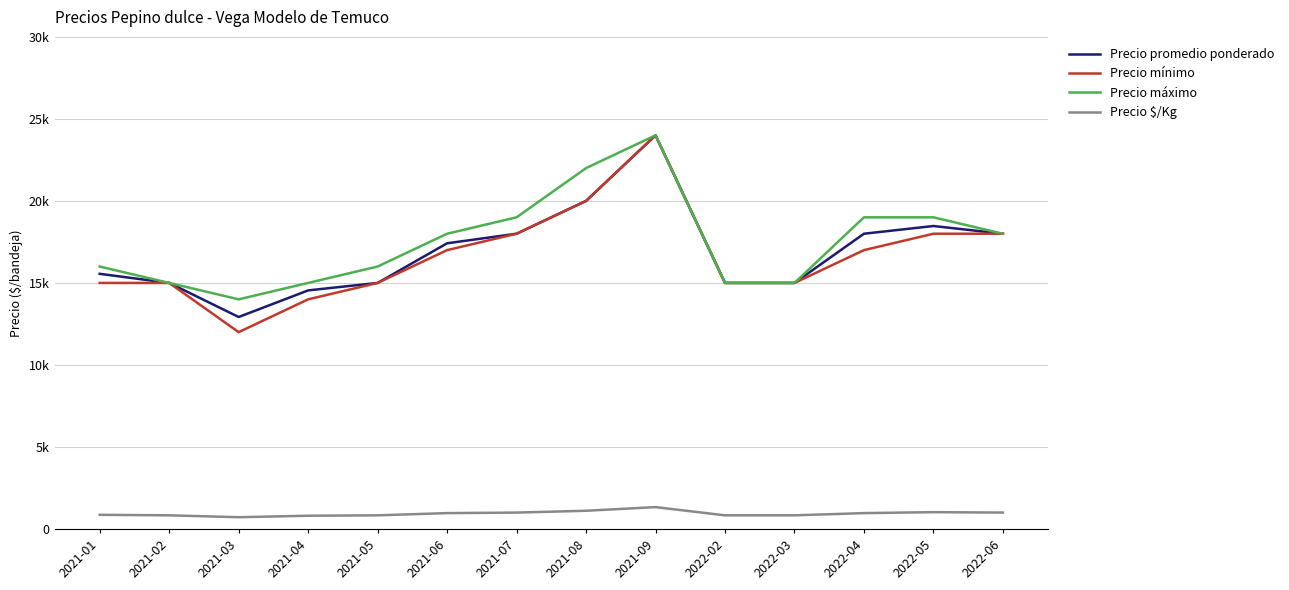

What are all the series names shown in the legend?

Precio promedio ponderado, Precio mínimo, Precio máximo, Precio $/Kg